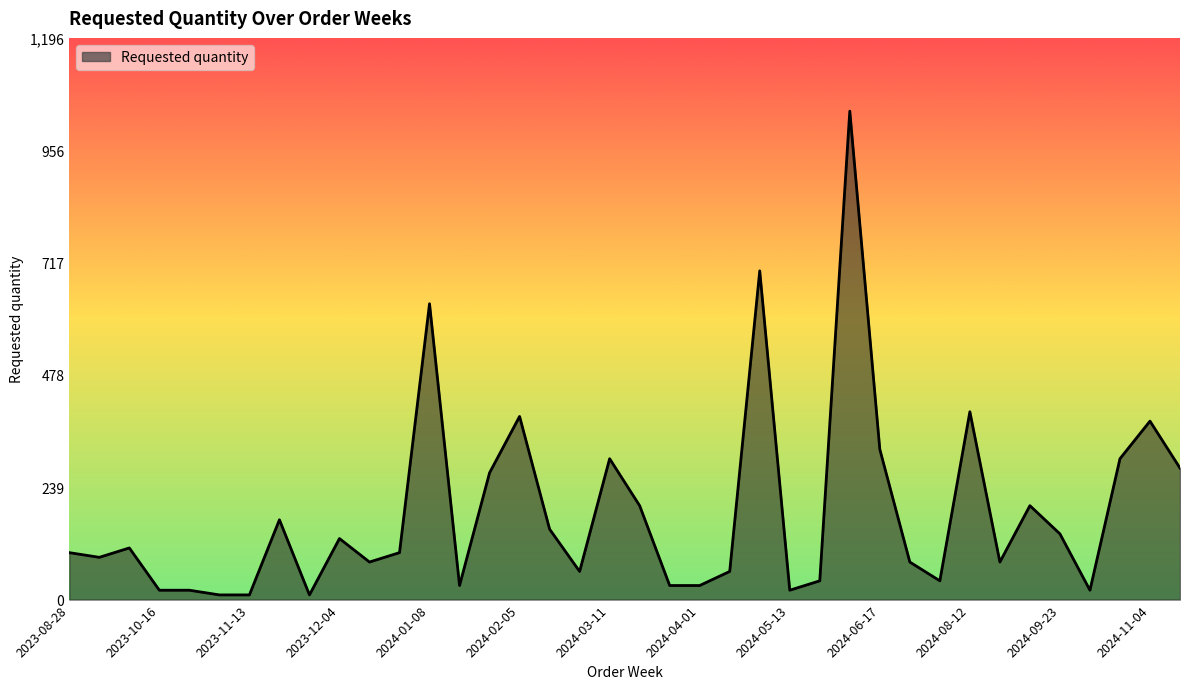

What is the greatest value displayed?

1040